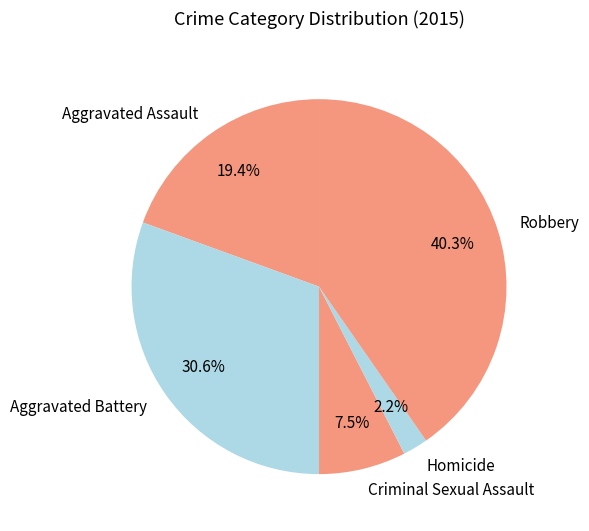

Which category has the smallest portion of the pie?

Homicide